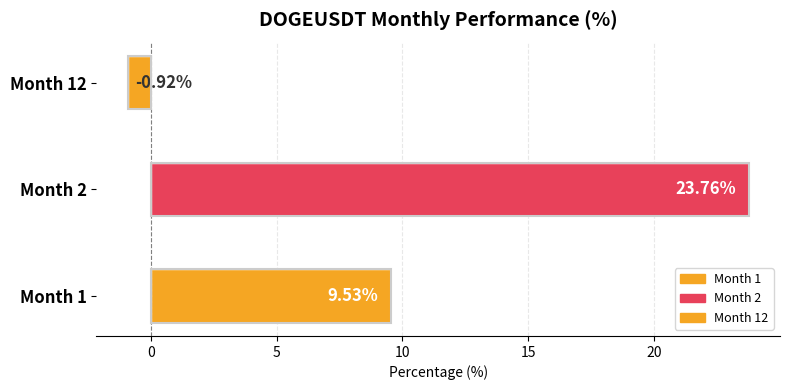

Are the bars horizontal?

Yes